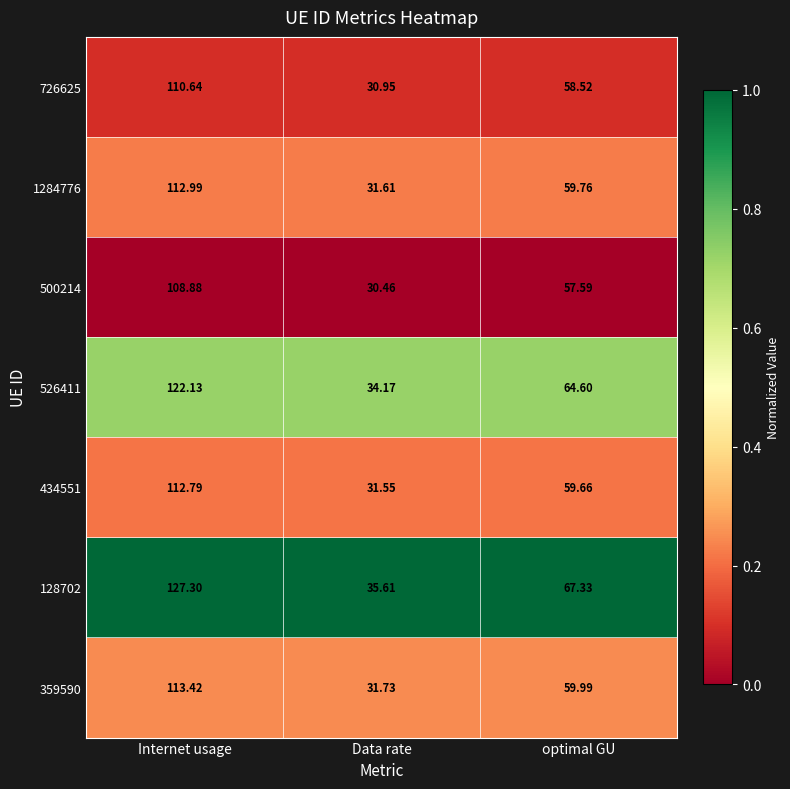

Which series changed the most between Internet usage and Data rate?

128702